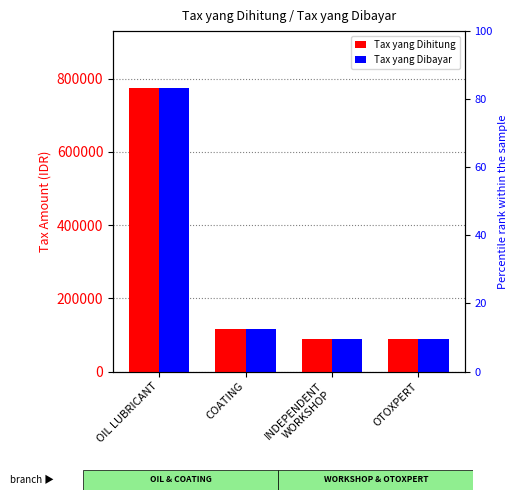

What is the difference between the Tax yang Dihitung values at OTOXPERT and COATING?

27380